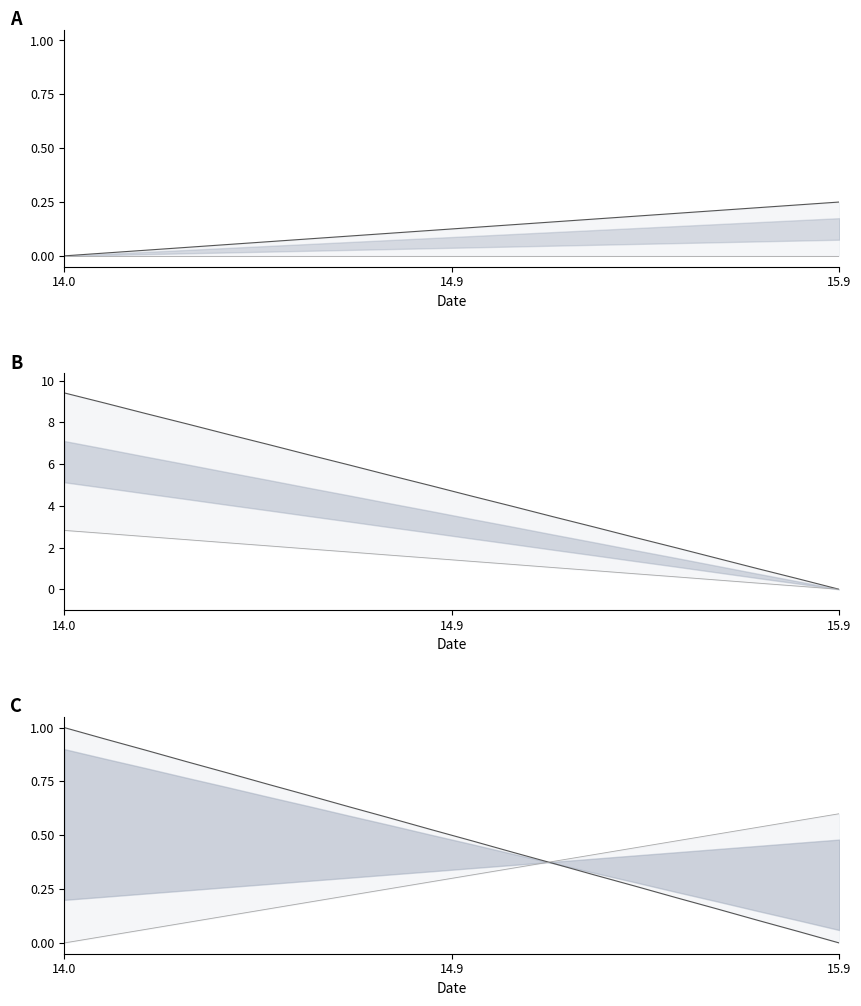

At which label does X reach its peak?

14.0